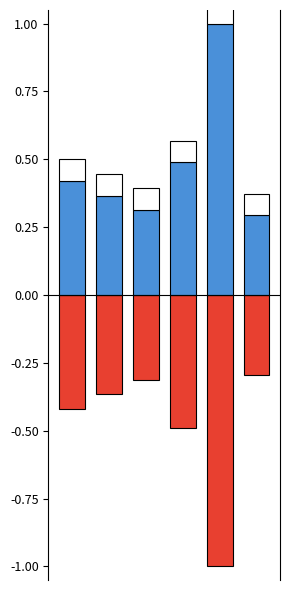

What is the maximum value for Positive?

1.0